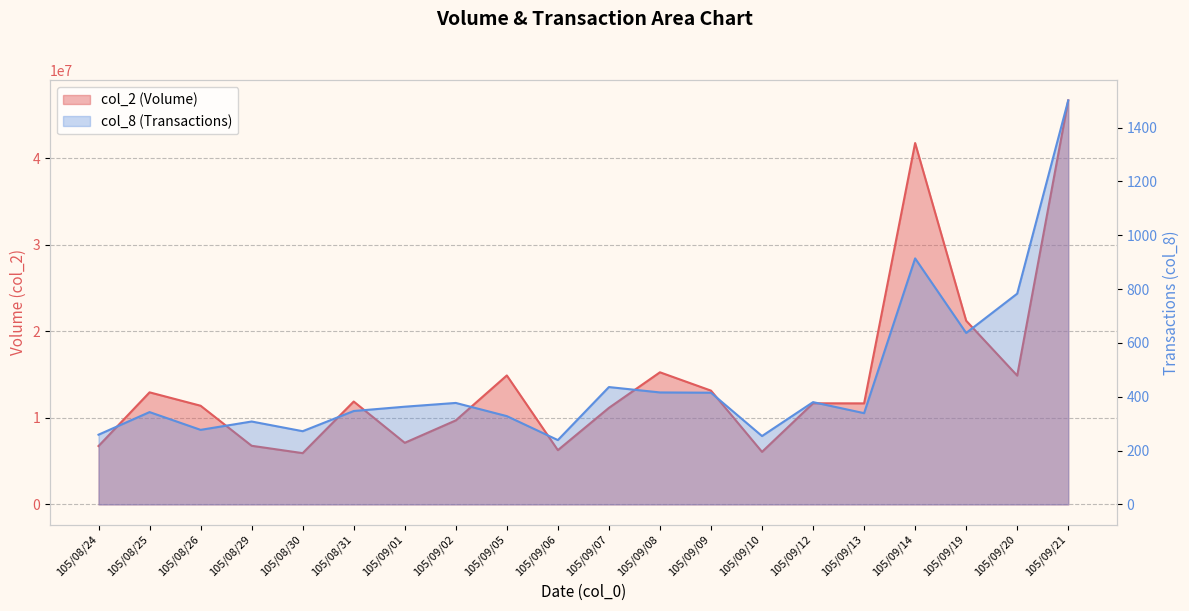

What is the label of the 3rd point from the left?

105/08/26